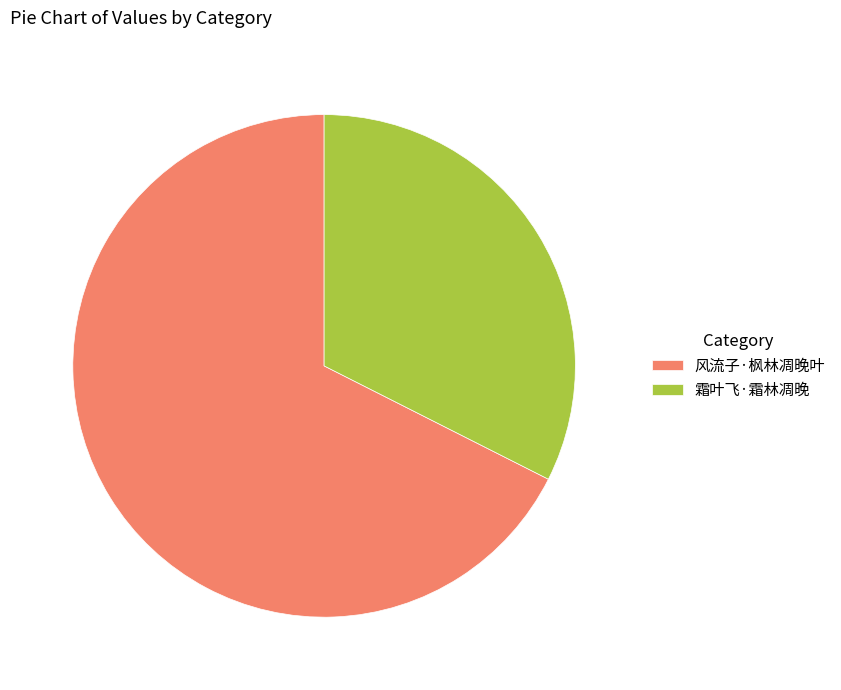

Approximately how many times larger is the value at 风流子·枫林凋晚叶 compared to 霜叶飞·霜林凋晚?

2.1